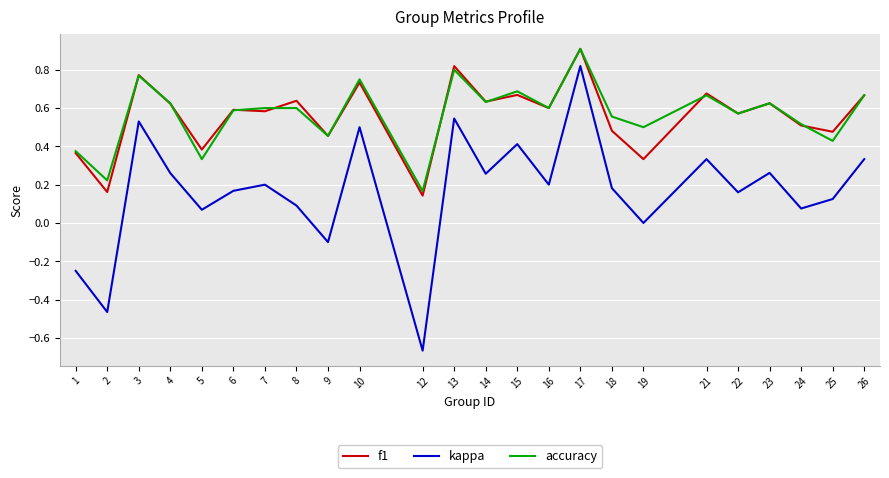

Between 4 and 5, which series saw the biggest shift?

accuracy